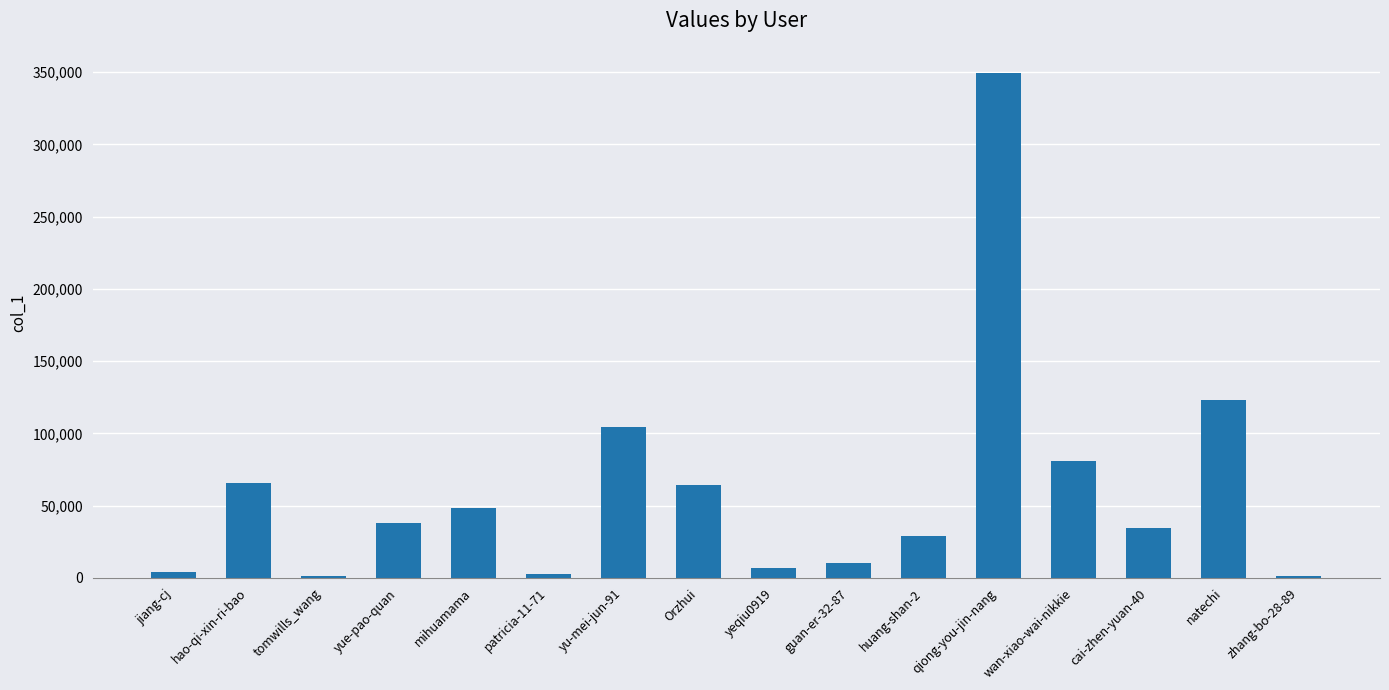

Which label corresponds to the largest value in the chart?

qiong-you-jin-nang